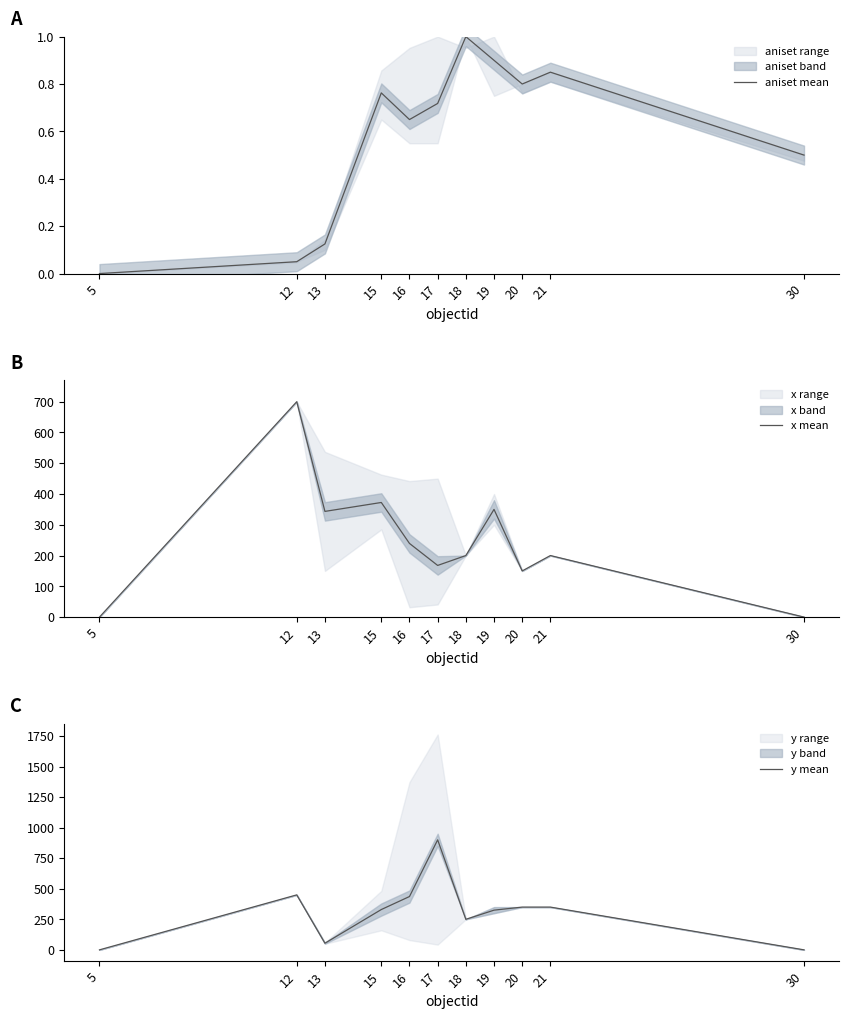

Which has a higher value, 15 or 20?

20